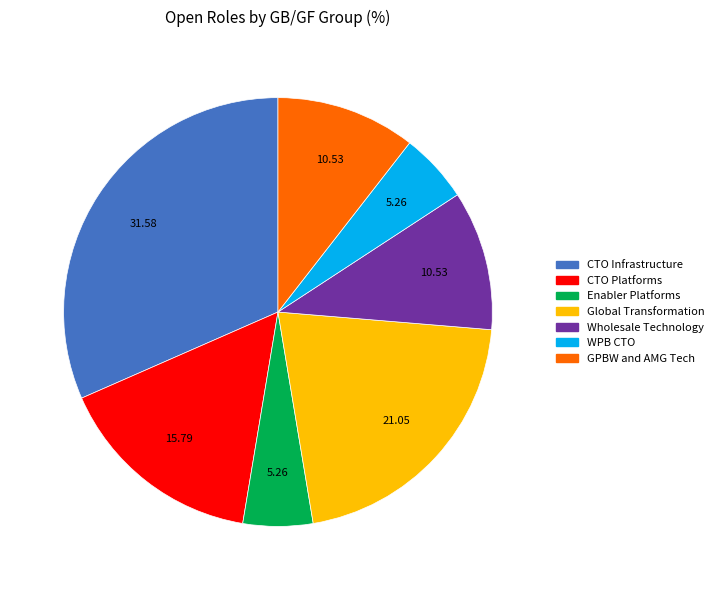

Is there a majority slice in this chart?

No